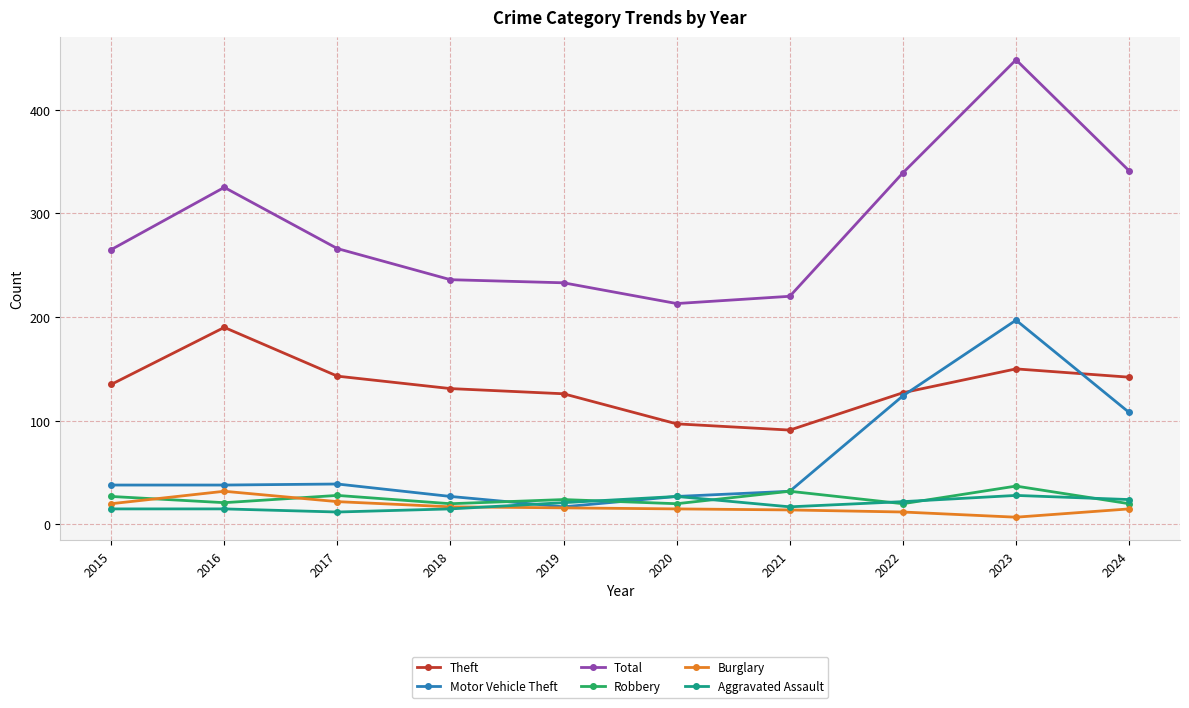

How many categories are shown in the chart?

10